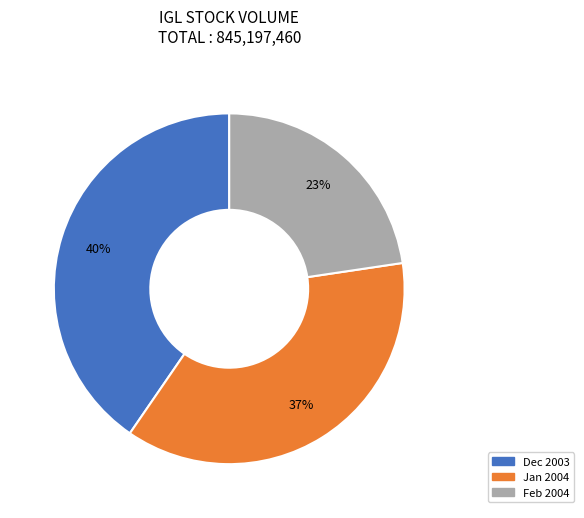

Is there a majority slice in this chart?

No